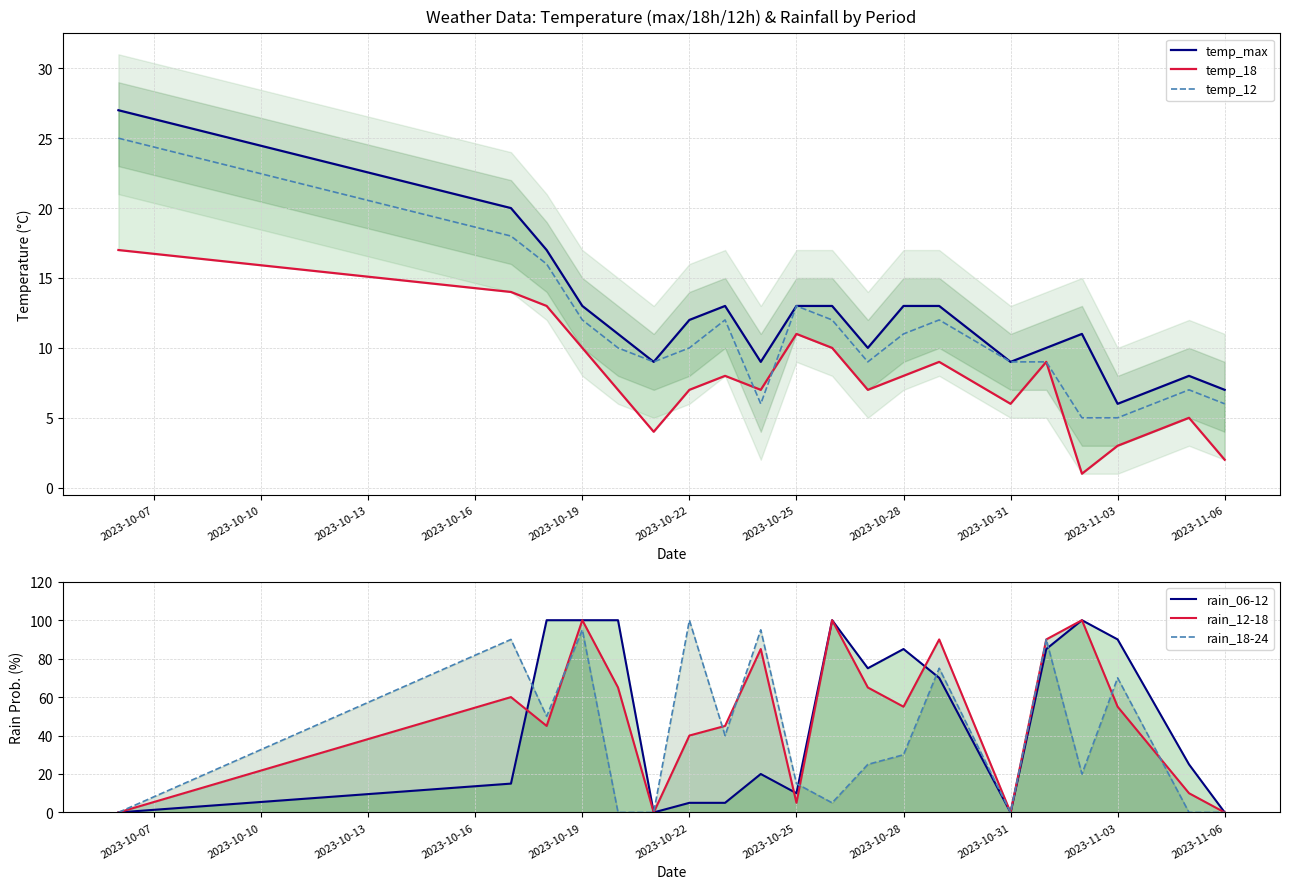

Is this an area chart (filled region under the line)?

No